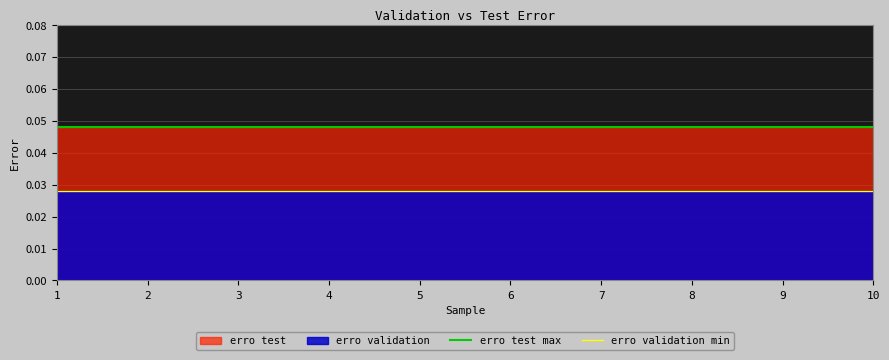

The value of erro validation min at 2 is 0.0. True or false?

True